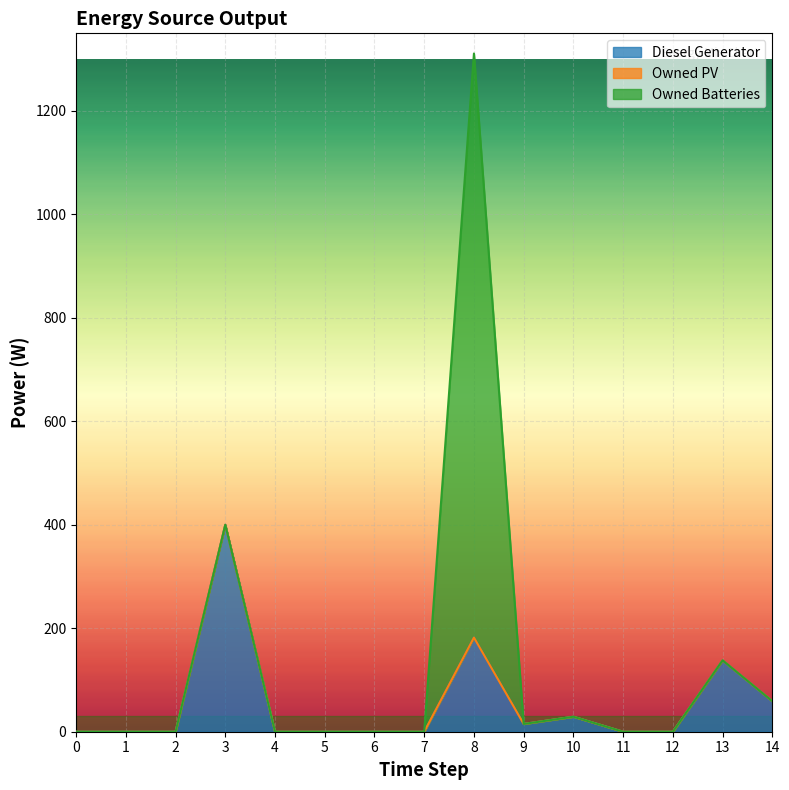

Reading right to left, extract all data points from this chart.

Diesel Generator: 14=59	13=138	12=0	11=0	10=29	9=15	8=182	7=0	6=0	5=0	4=0	3=400	2=0	1=0	0=0
Owned PV: 14=0	13=0	12=0	11=0	10=0	9=0	8=0	7=0	6=0	5=0	4=0	3=0	2=0	1=0	0=0
Owned Batteries: 14=0	13=0	12=0	11=0	10=0	9=0	8=1129	7=0	6=0	5=0	4=0	3=0	2=0	1=0	0=0